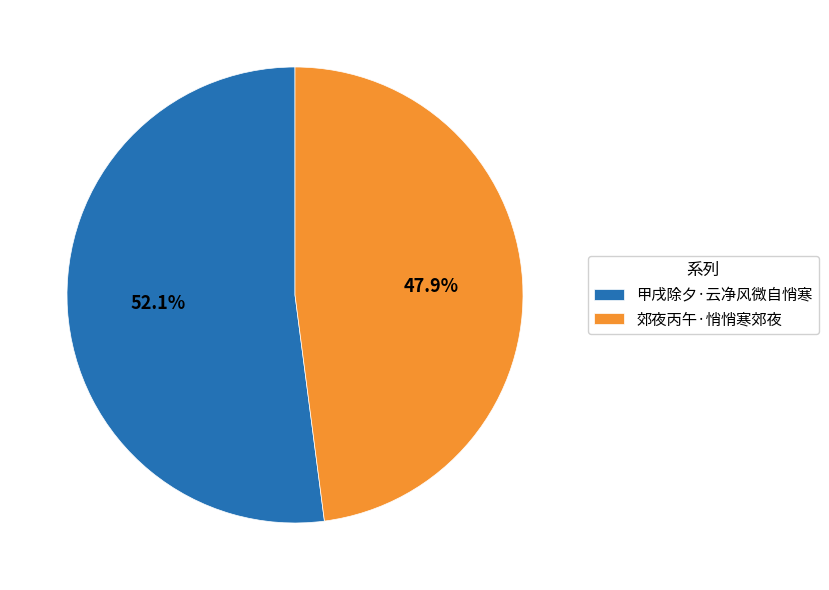

Between 郊夜丙午·悄悄寒郊夜 and 甲戌除夕·云净风微自悄寒, which is larger?

甲戌除夕·云净风微自悄寒